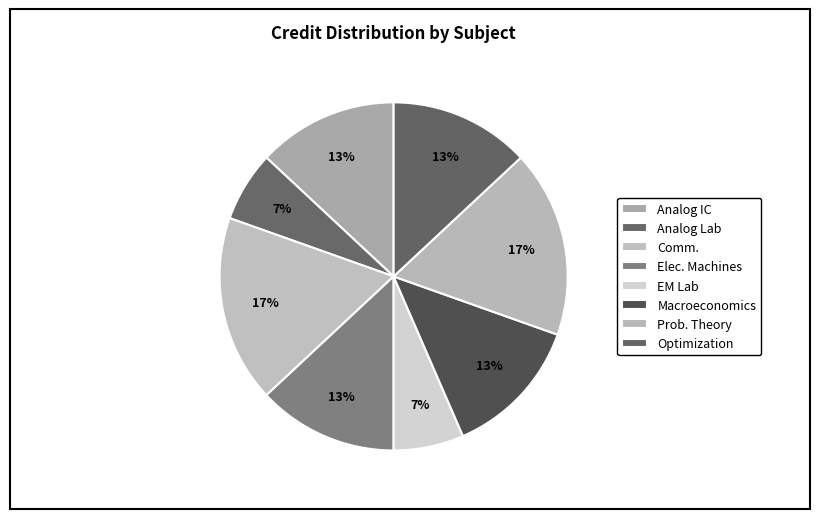

How many segments does this pie chart have?

8